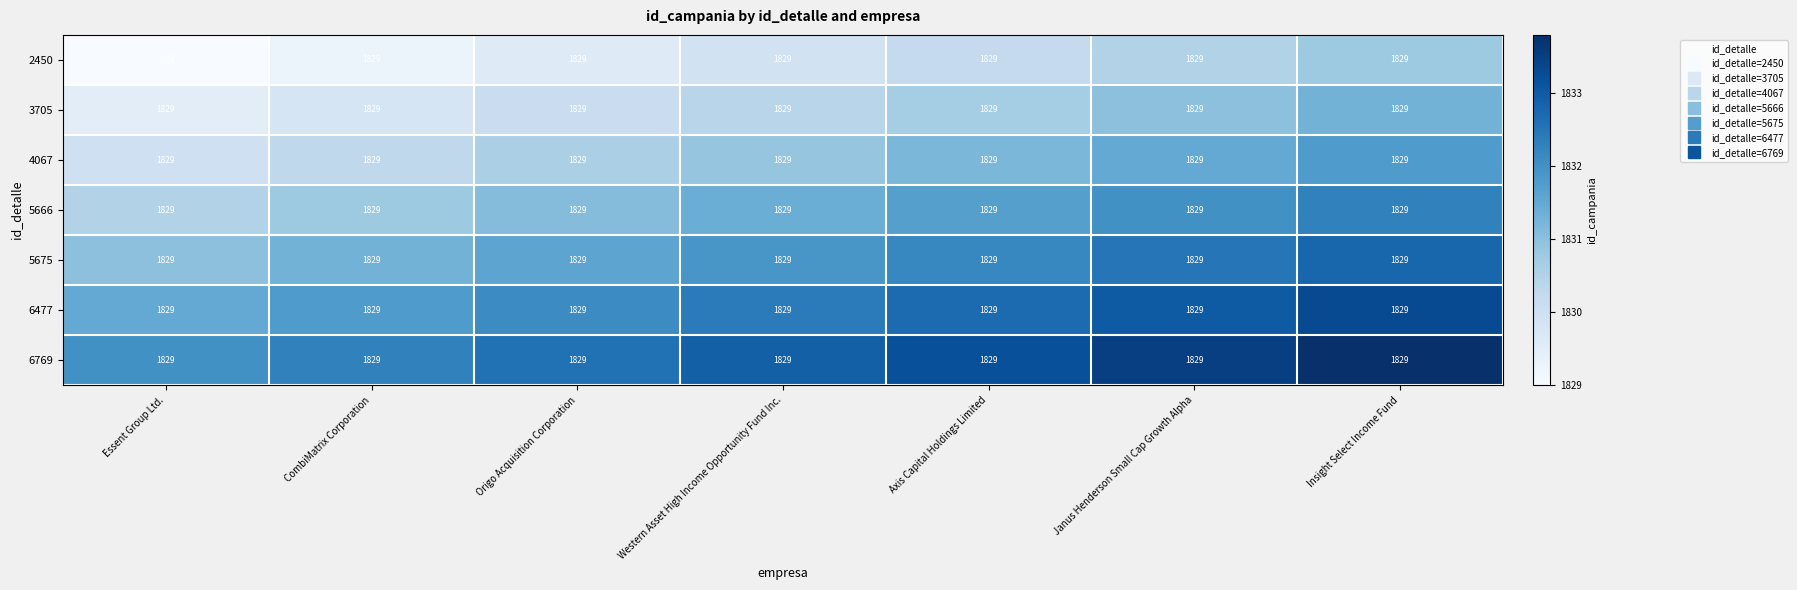

What is the total value across all series at Essent Group Ltd.?

12813.5